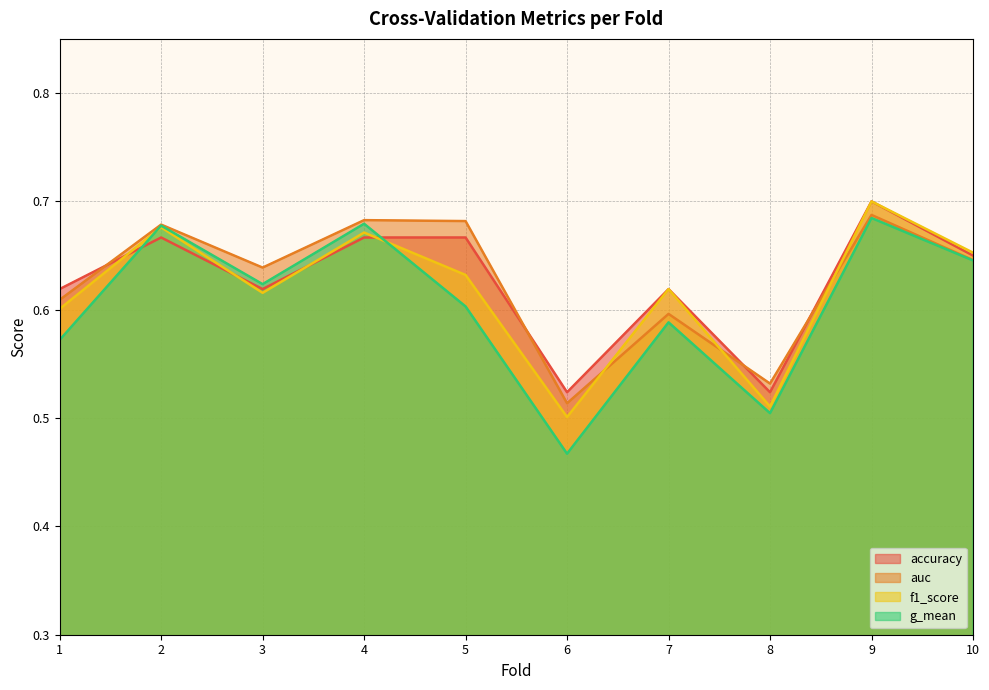

Is it true that auc equals 0.4 at 7?

False